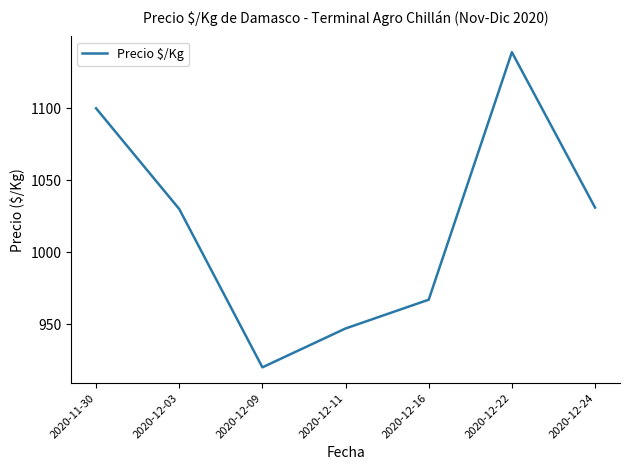

How many categories are shown in the chart?

7